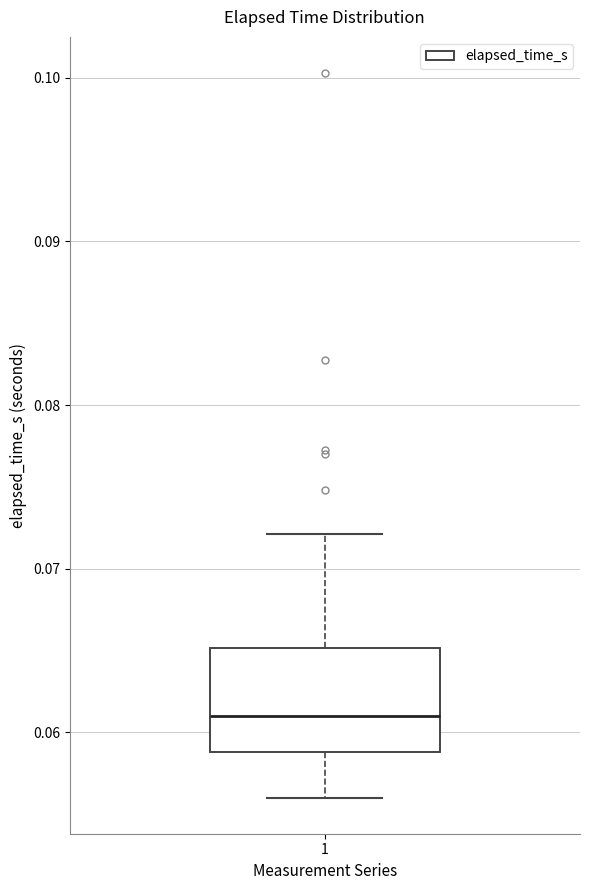

Read this box plot against the y-axis: the position of the median line, the range covered by the box, and the ends of both whiskers. The values are not printed on the chart, so give them approximately, as read against the axis.

median 0.061, box 0.059 to 0.065, whiskers 0.056 to 0.072